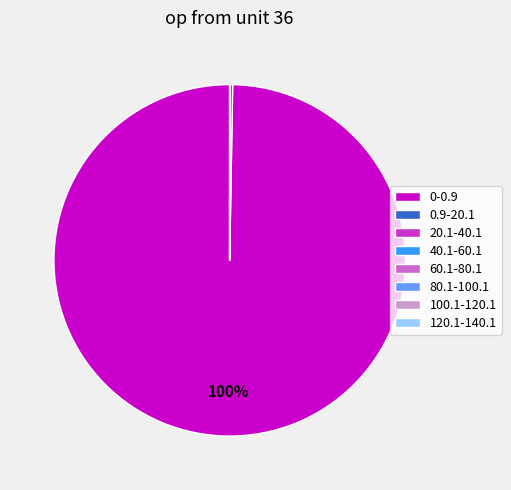

Which category has the biggest portion of the pie?

0-0.9